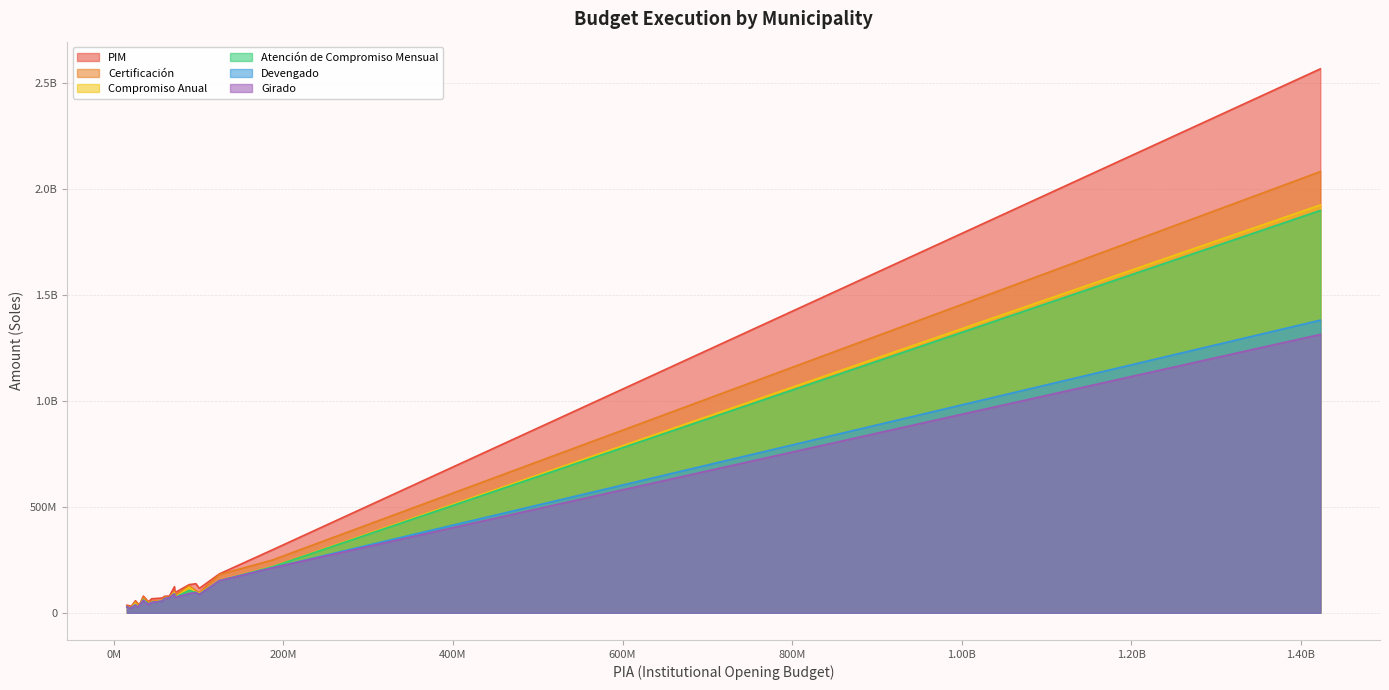

List the series in order of their peak value, lowest first.

Girado, Devengado, Atención de Compromiso Mensual, Compromiso Anual, Certificación, PIM